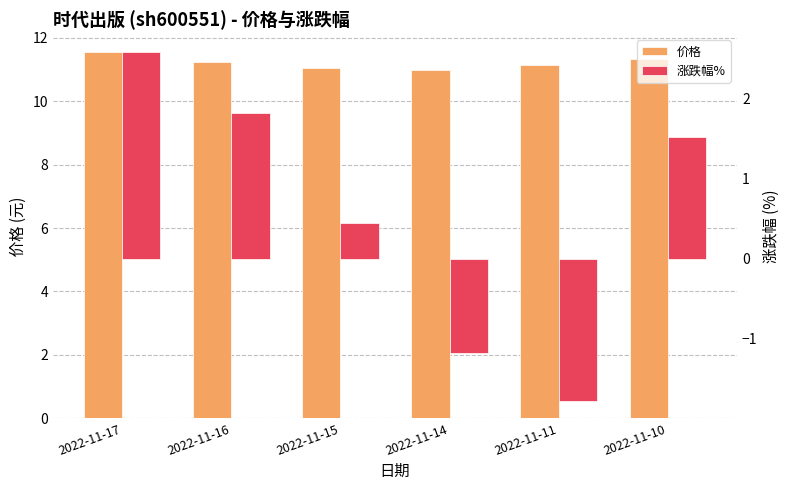

How many bars are there in each group?

2